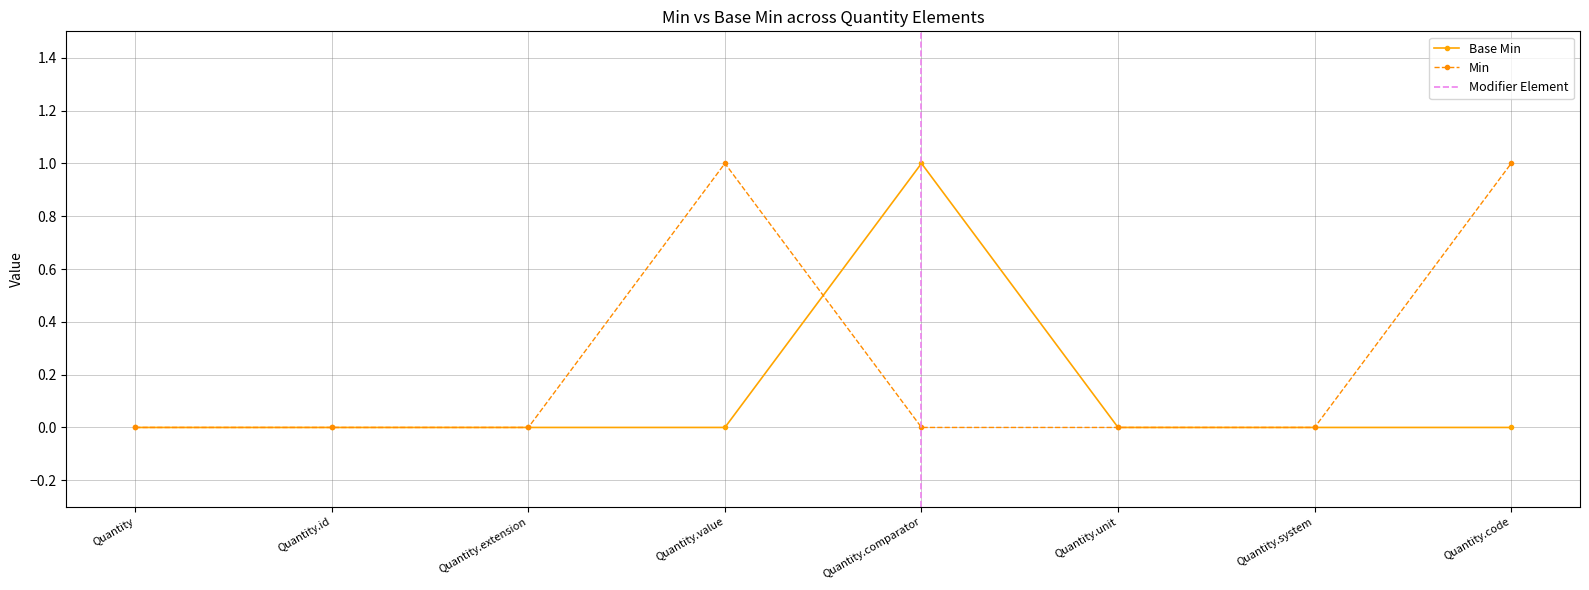

Reading right to left, extract all data points from this chart.

0	0	0	1	0	0	0	0